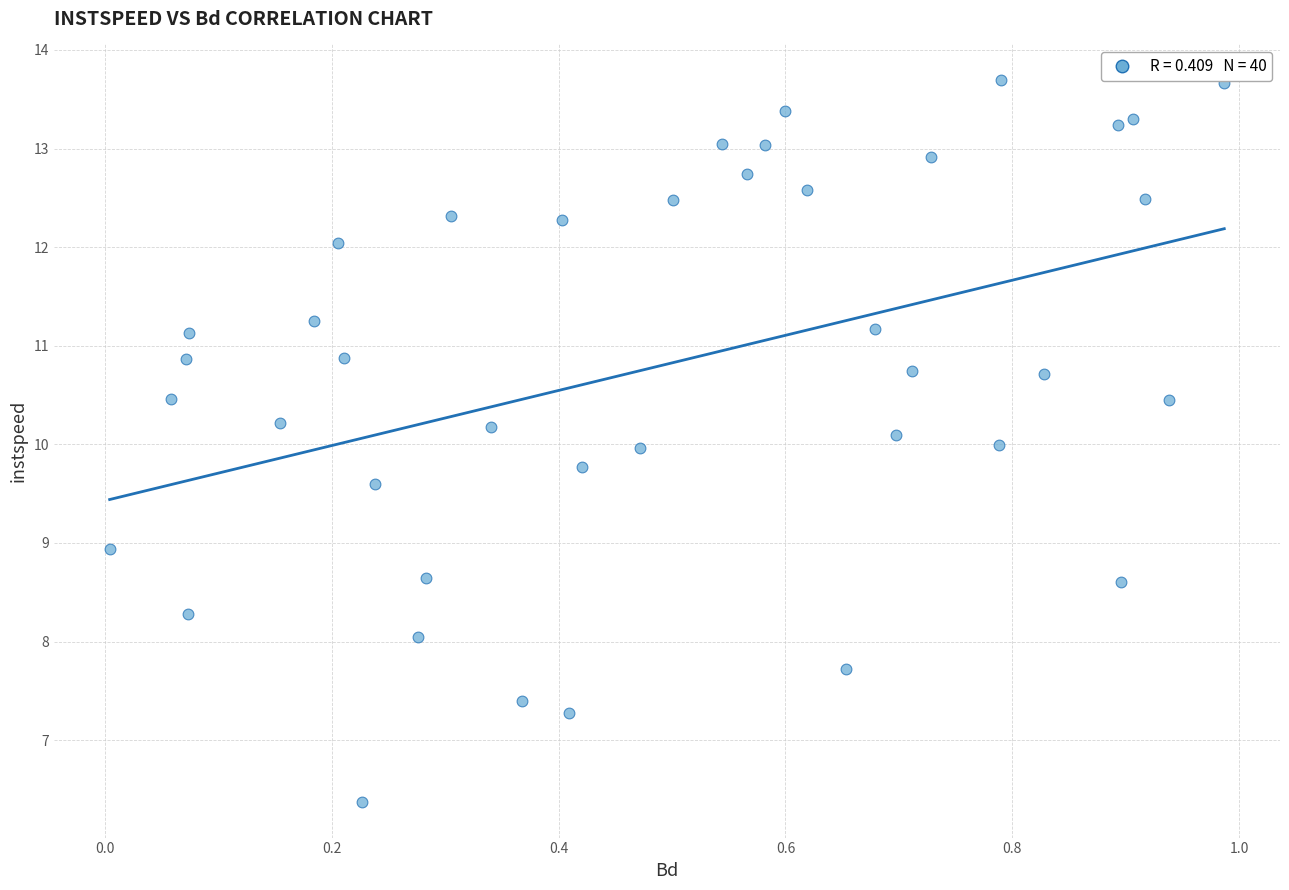

What is the range of Y values (max minus min)?

7.3